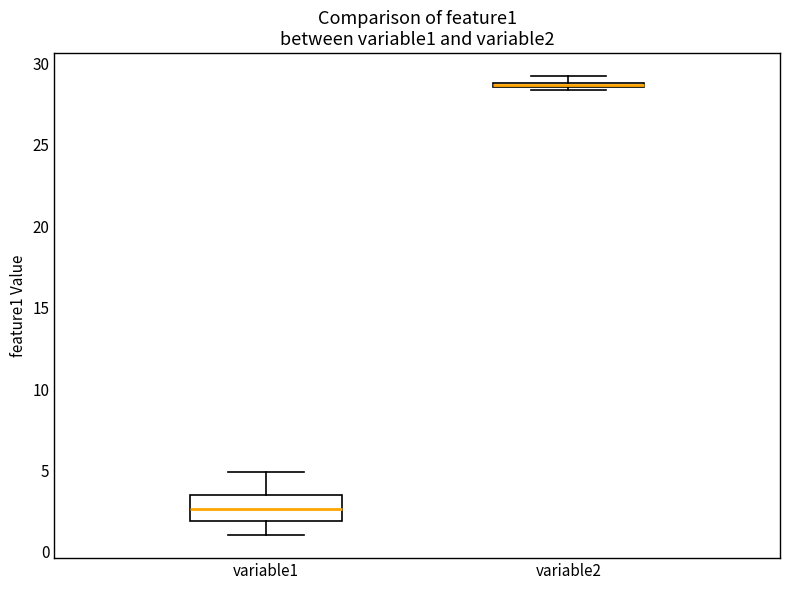

Comparing the boxes themselves (not the whiskers), which one is the tallest?

variable1